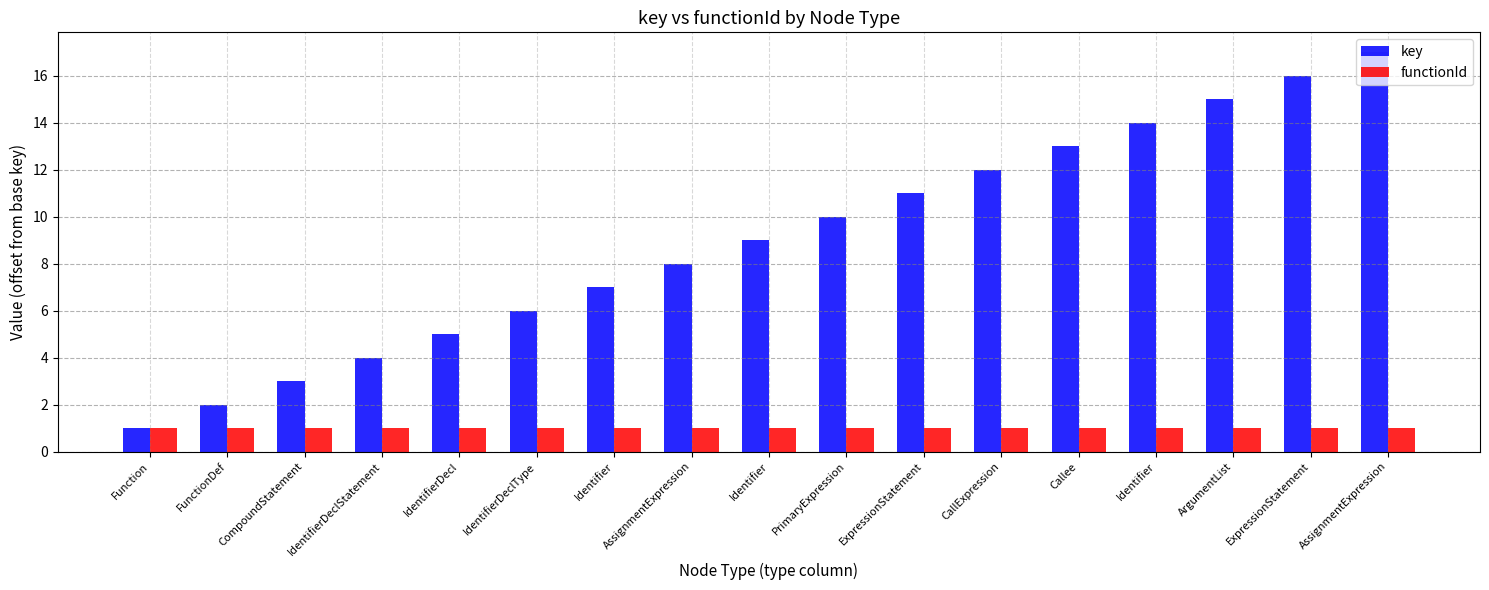

Does the chart contain stacked bars?

No